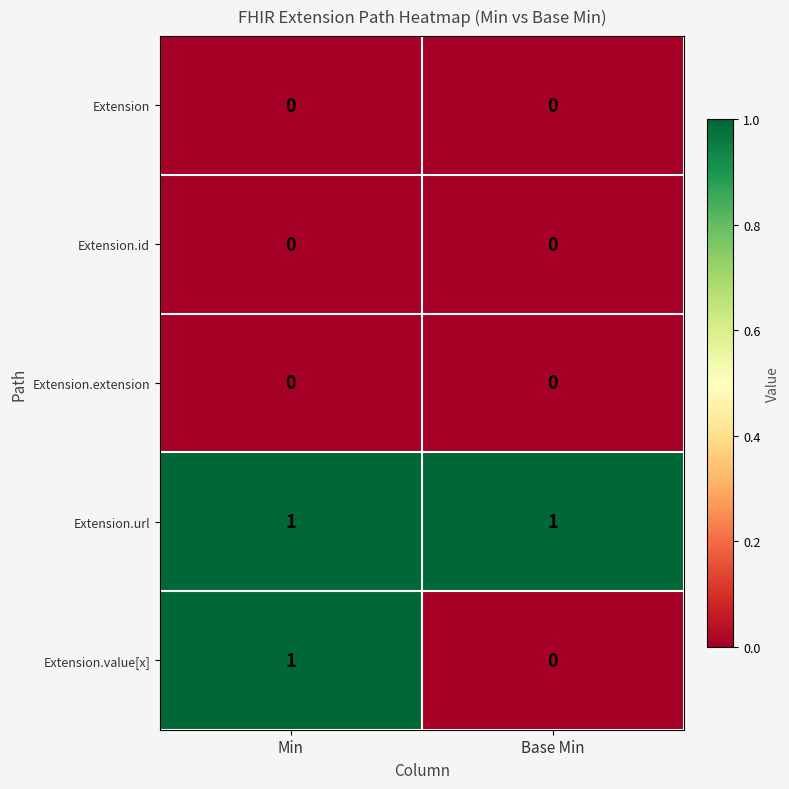

Which series has the largest range (max minus min)?

Extension.value[x]